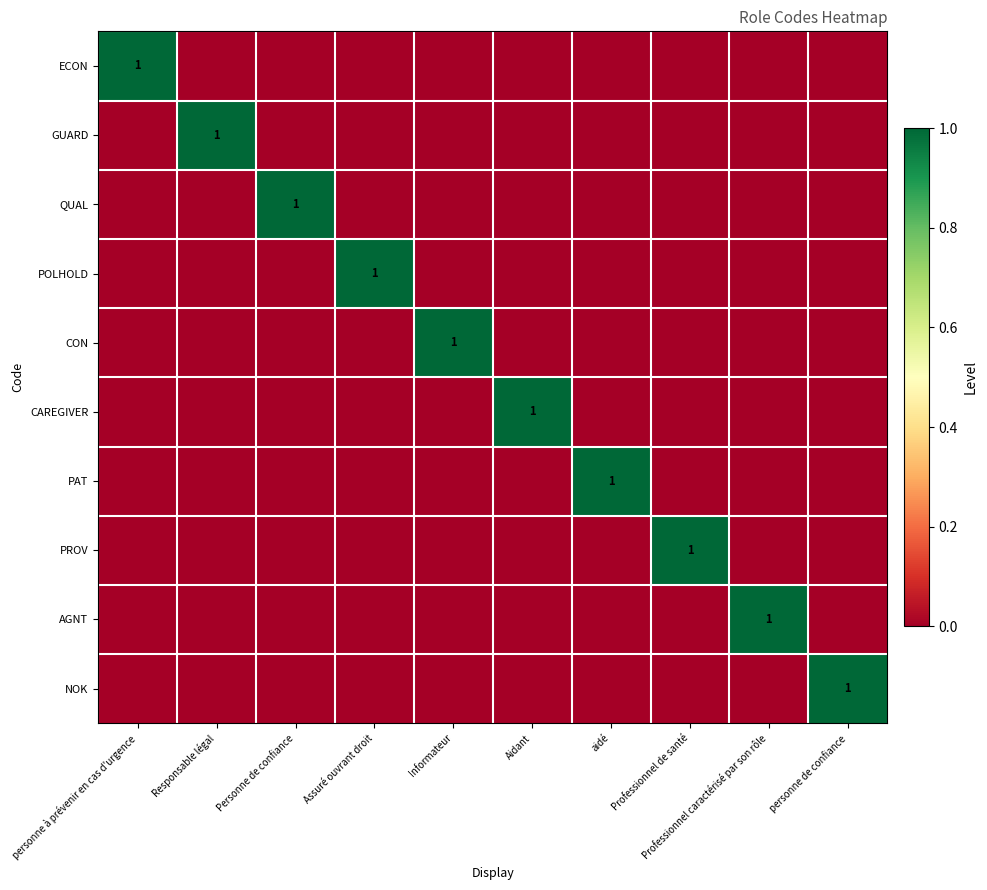

What is the greatest value displayed?

1